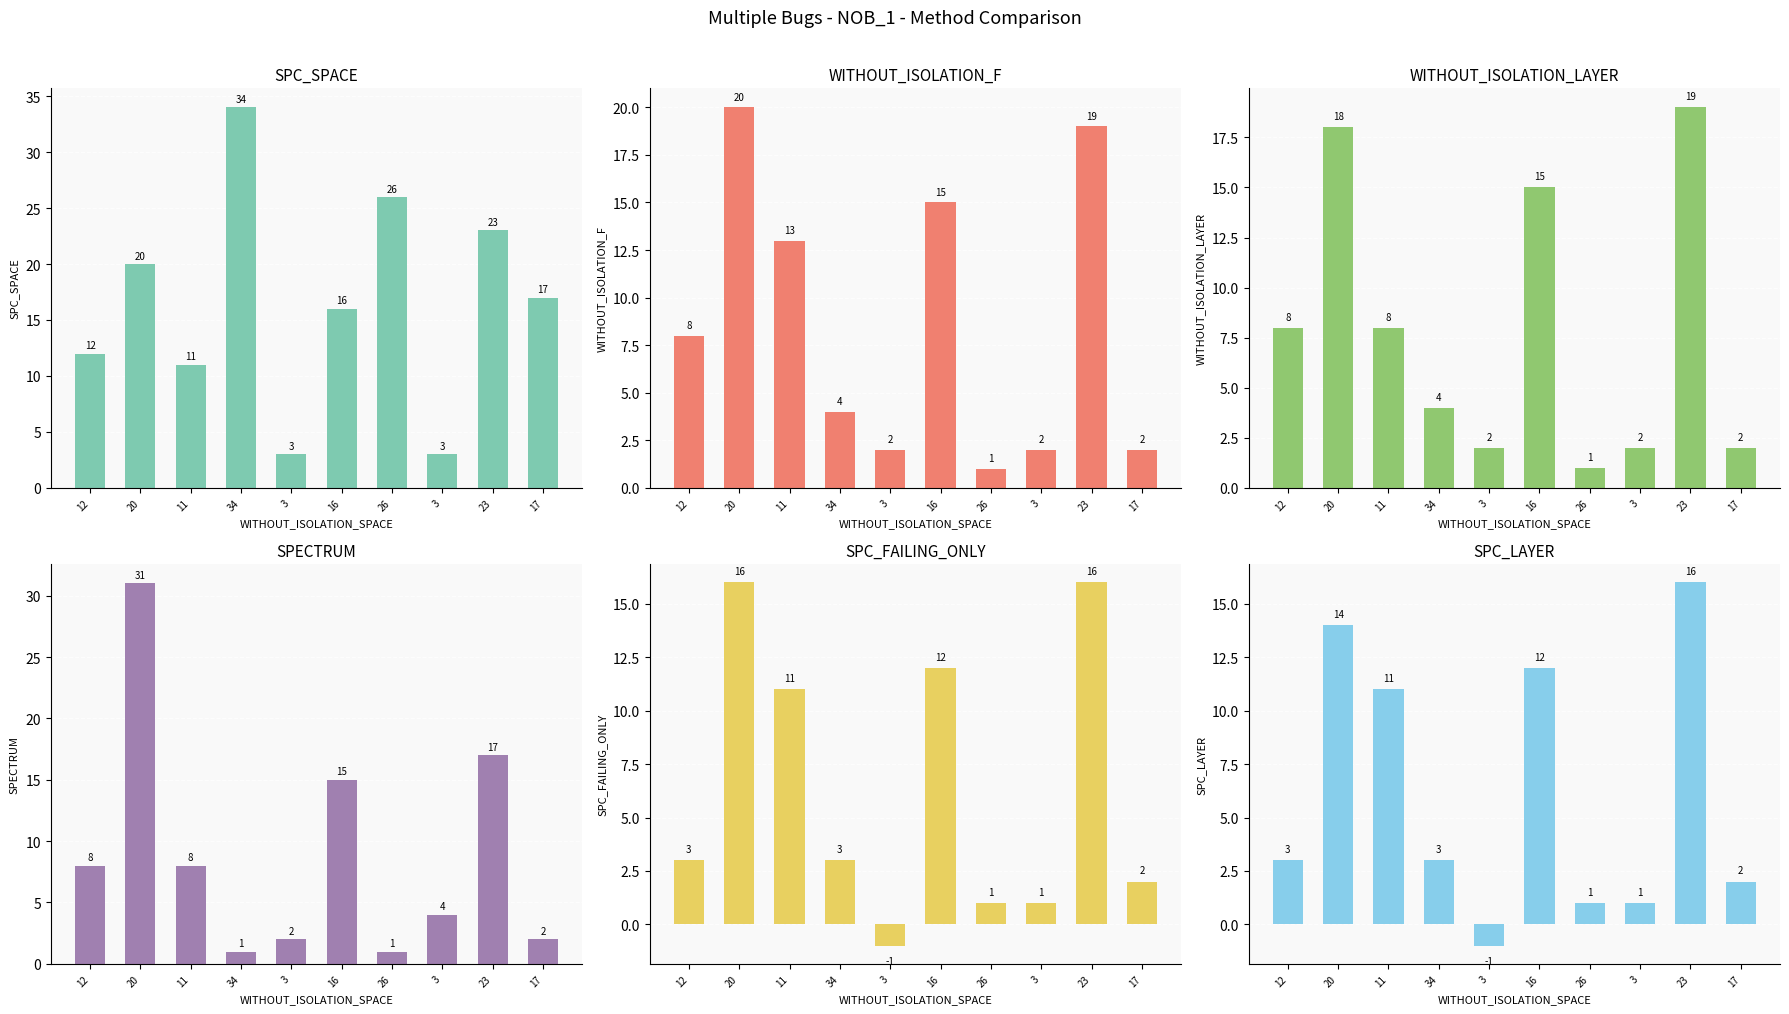

Reading right to left, transcribe all the data shown in this chart.

SPC_SPACE: 17	23	3	26	16	3	34	11	20	12
WITHOUT_ISOLATION_F: 2	19	2	1	15	2	4	13	20	8
WITHOUT_ISOLATION_LAYER: 2	19	2	1	15	2	4	8	18	8
SPECTRUM: 2	17	4	1	15	2	1	8	31	8
SPC_FAILING_ONLY: 2	16	1	1	12	-1	3	11	16	3
SPC_LAYER: 2	16	1	1	12	-1	3	11	14	3